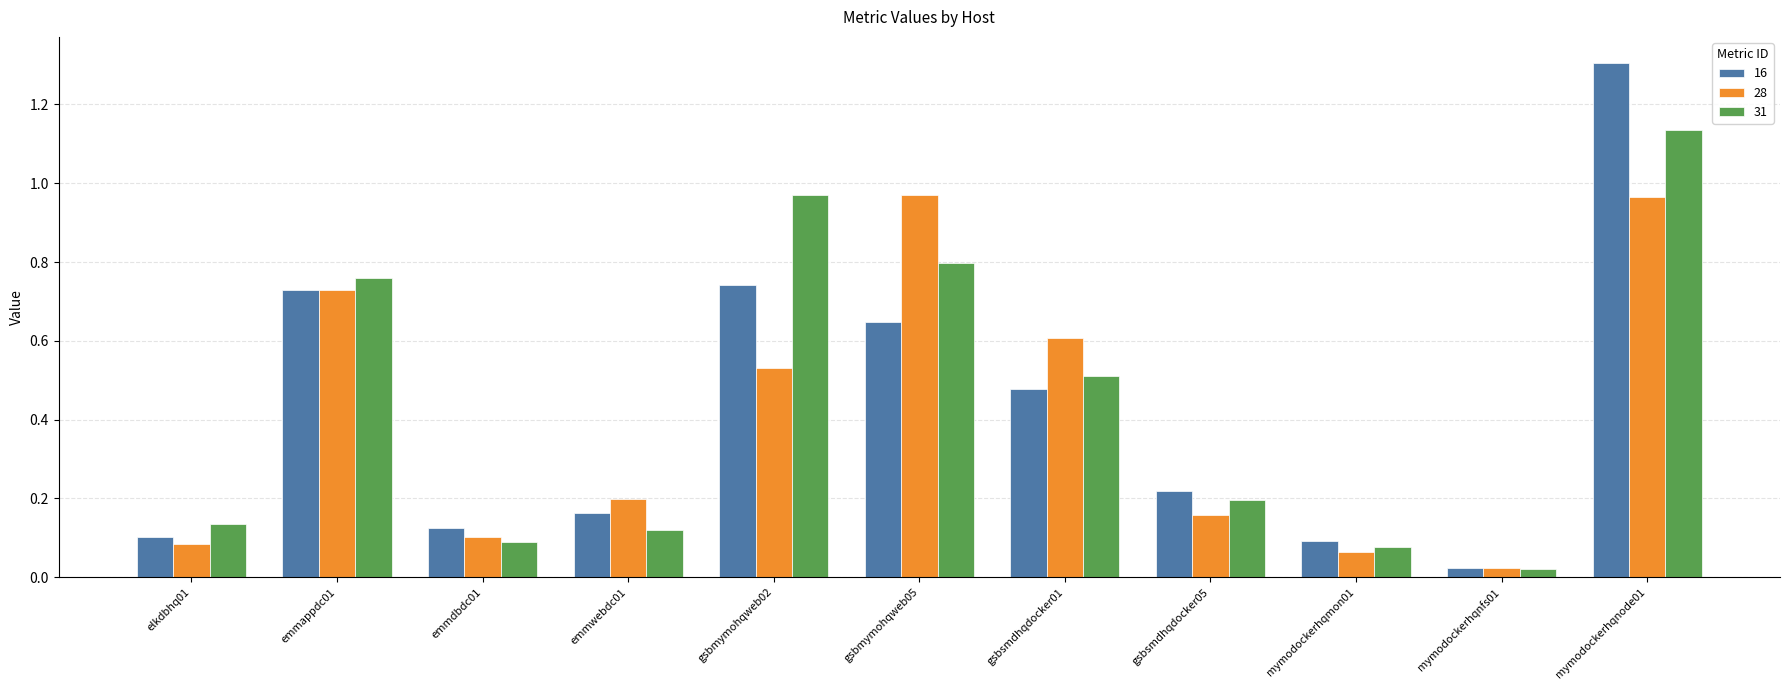

How many groups of bars are there?

11